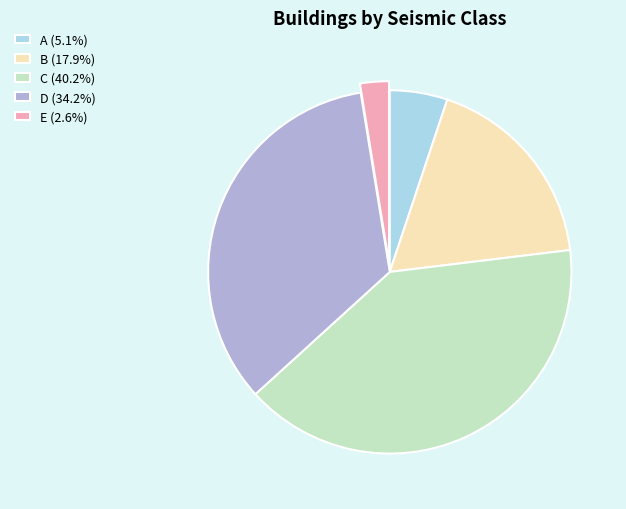

Which has a higher value, D or C?

C